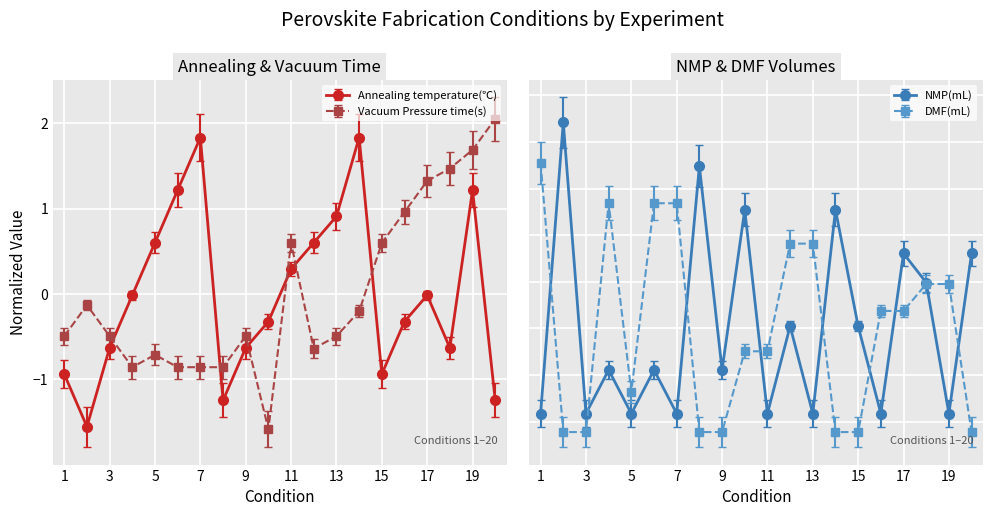

What are all the series names shown in the legend?

Annealing temperature(℃), Vacuum Pressure time(s), NMP(mL), DMF(mL)